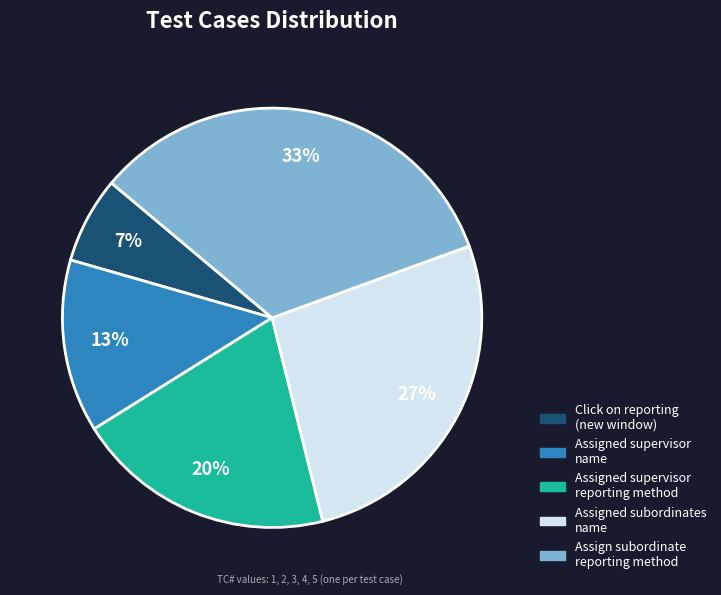

Approximately how many times larger is the value at Assigned supervisor name compared to Assigned subordinates name?

0.5